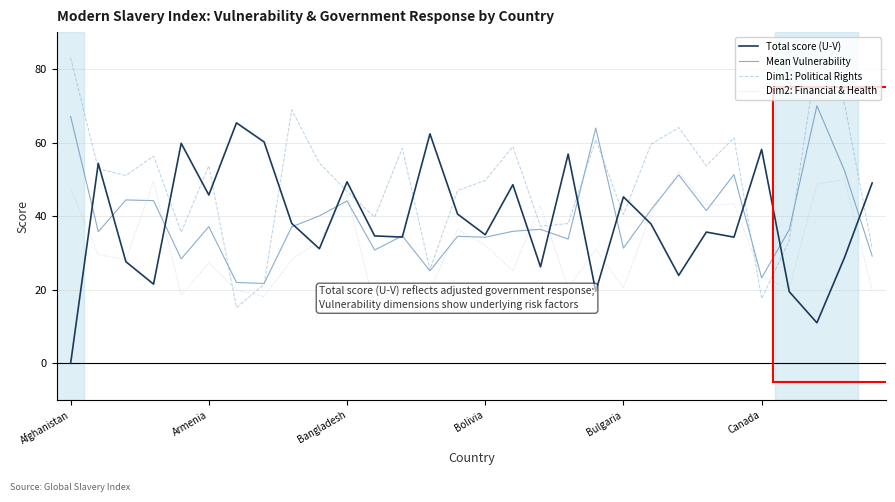

What is the maximum value shown in the chart?

83.7